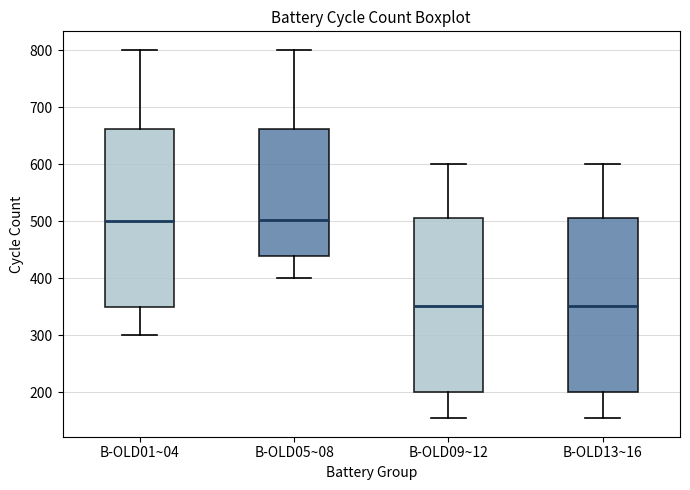

Reading left to right, transcribe this box plot: for each box, give where its median line is, the range the box spans, and where its two whiskers end, as read against the y-axis. The values are not printed on the chart, so give them approximately, as read against the axis.

B-OLD01~04: median 500, box 350 to 660, whiskers 300 to 800
B-OLD05~08: median 500, box 440 to 660, whiskers 400 to 800
B-OLD09~12: median 350, box 200 to 510, whiskers 150 to 600
B-OLD13~16: median 350, box 200 to 510, whiskers 160 to 600